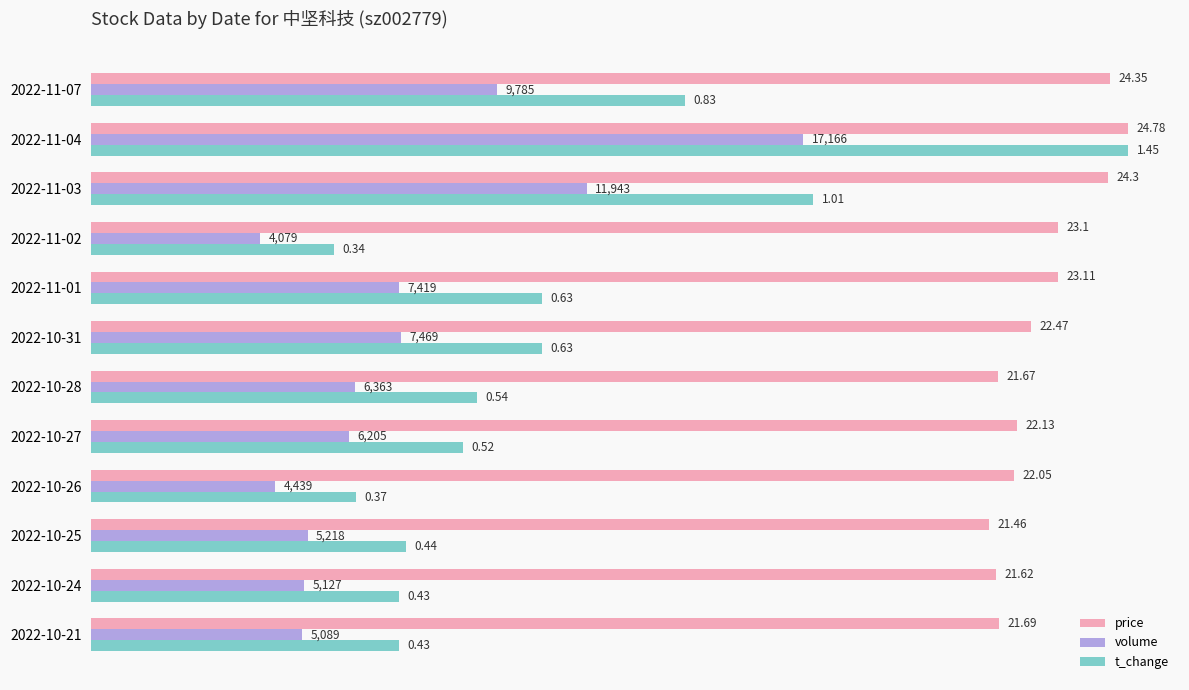

What are all the series names shown in the legend?

price, volume, t_change